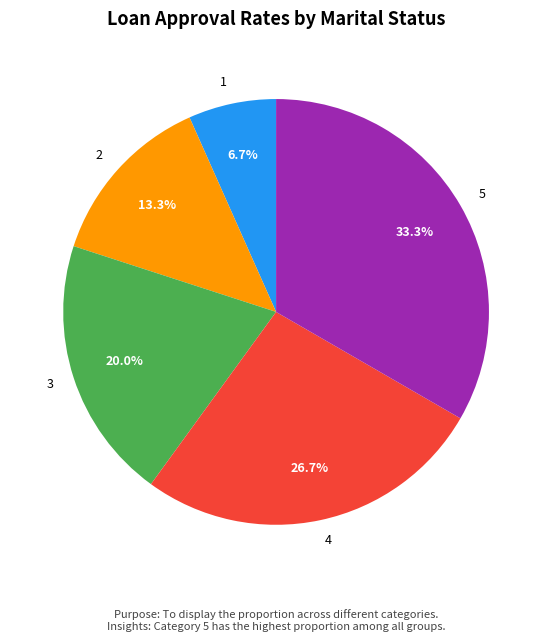

To the nearest percent, what is the average slice percentage?

20%